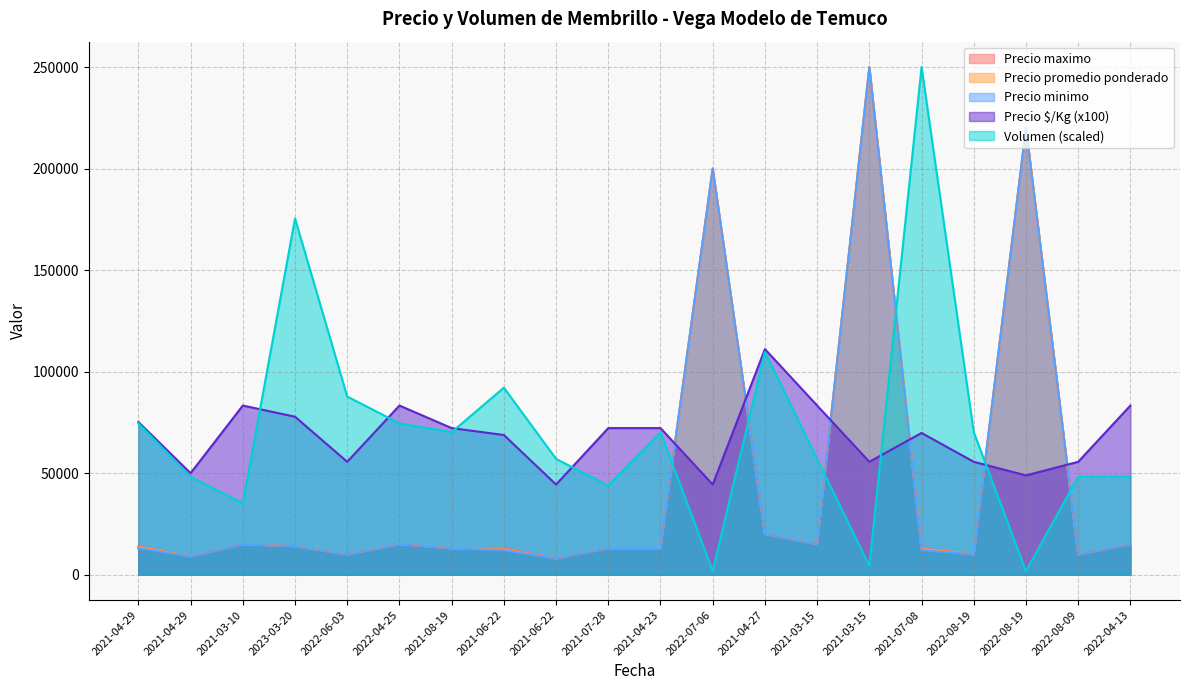

Rank the categories by Volumen value from highest to lowest.

2021-07-08, 2023-03-20, 2021-04-27, 2021-06-22, 2022-06-03, 2021-04-29, 2022-04-25, 2021-08-19, 2021-04-23, 2022-08-19, 2021-06-22, 2021-03-15, 2021-04-29, 2022-08-09, 2022-04-13, 2021-07-28, 2021-03-10, 2021-03-15, 2022-07-06, 2022-08-19